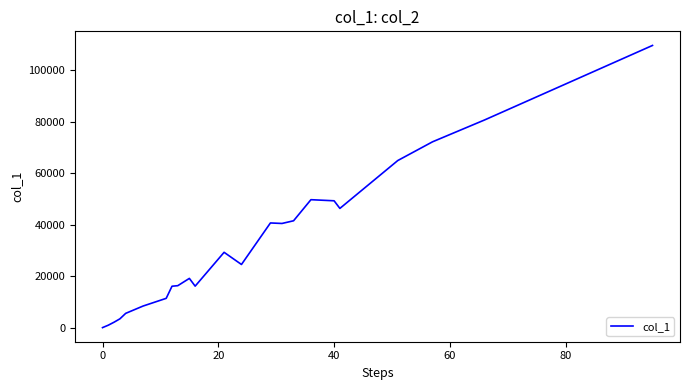

What is the difference between the maximum and minimum values?

109565.0